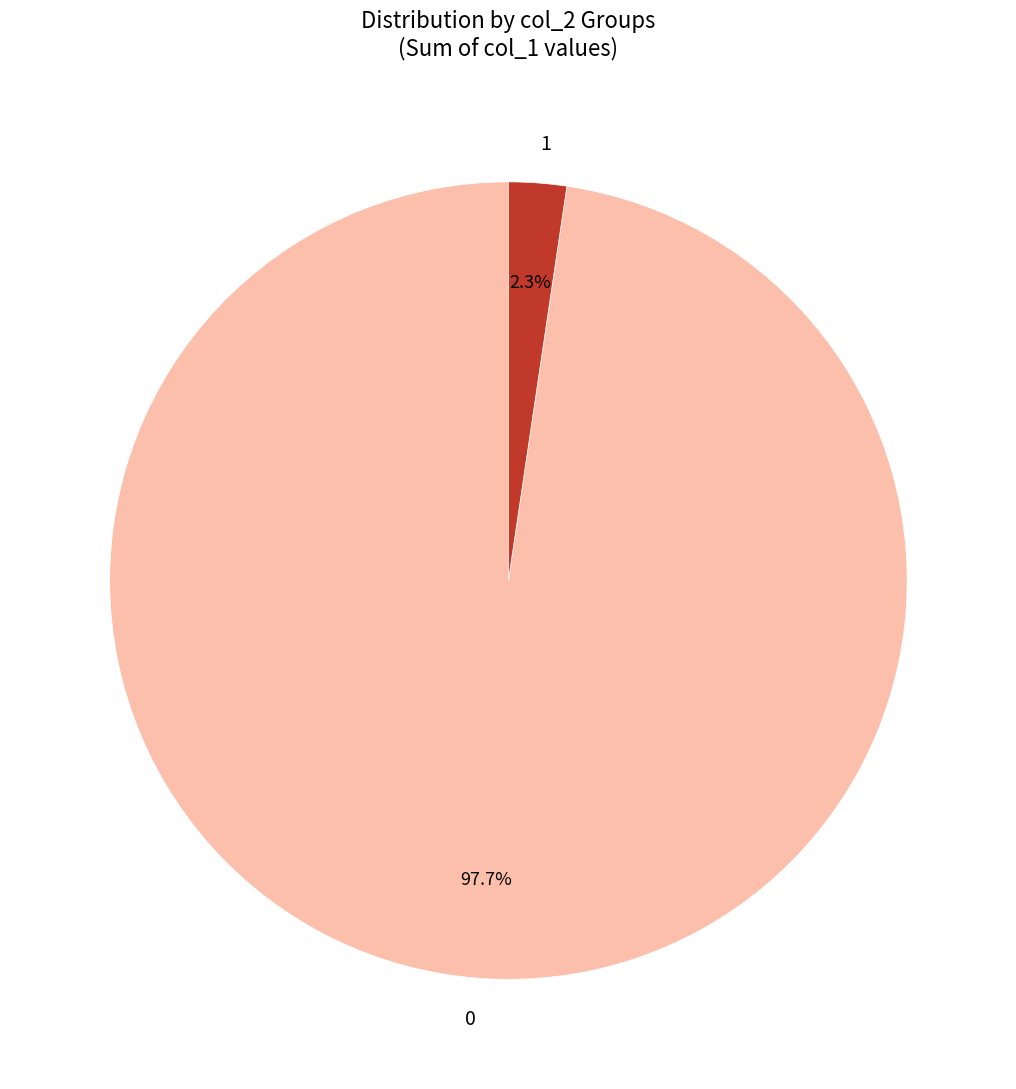

Combined, what portion of the pie is 1 and 0?

100.0%